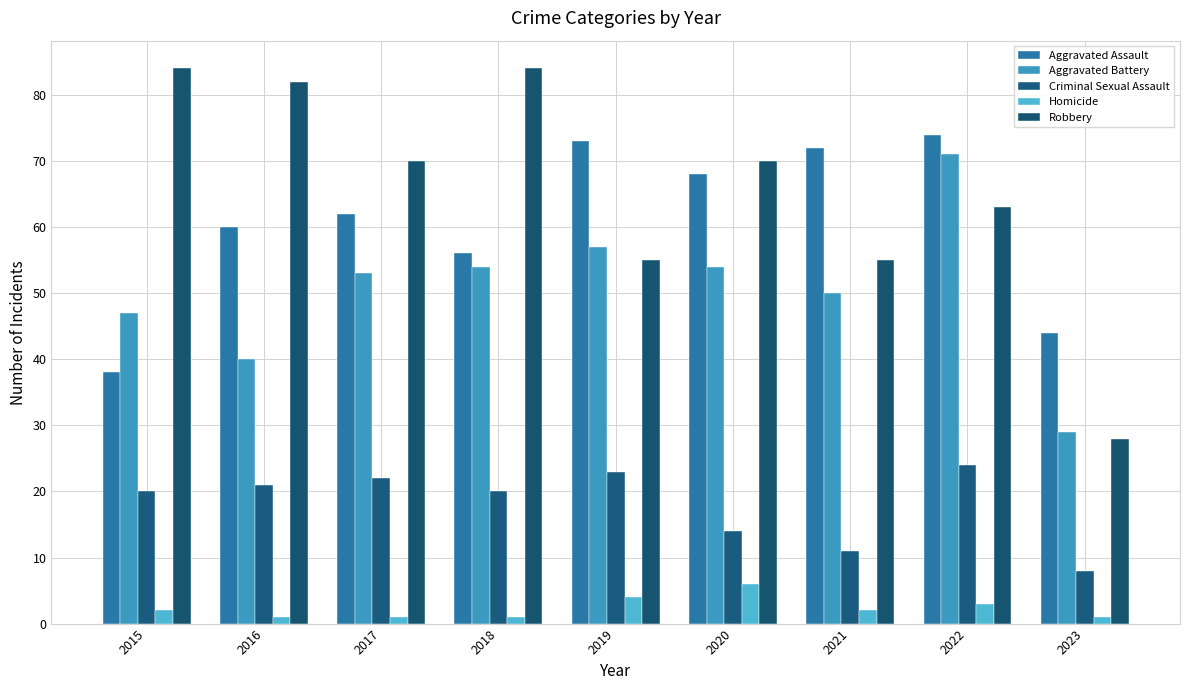

What are all the series names shown in the legend?

Aggravated Assault, Aggravated Battery, Criminal Sexual Assault, Homicide, Robbery